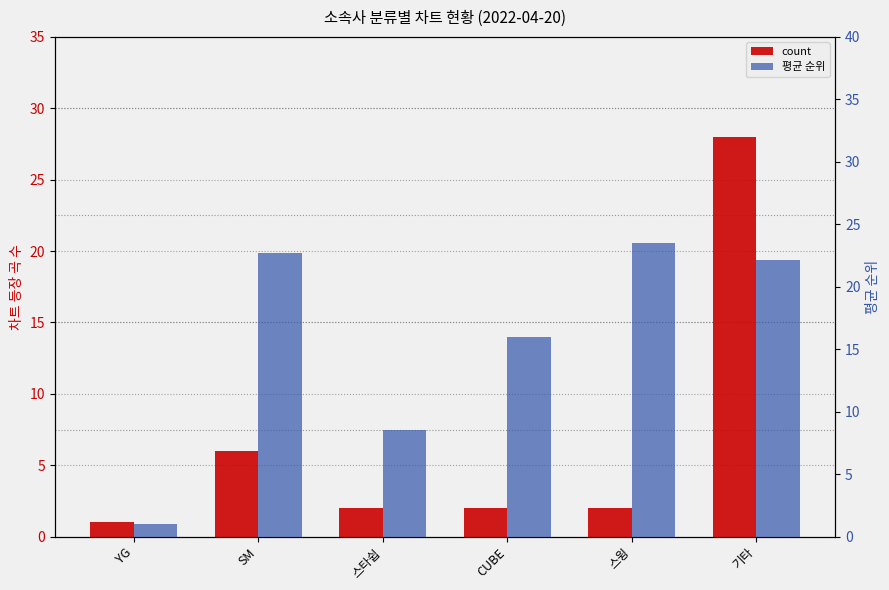

Which series has the widest spread of values?

count